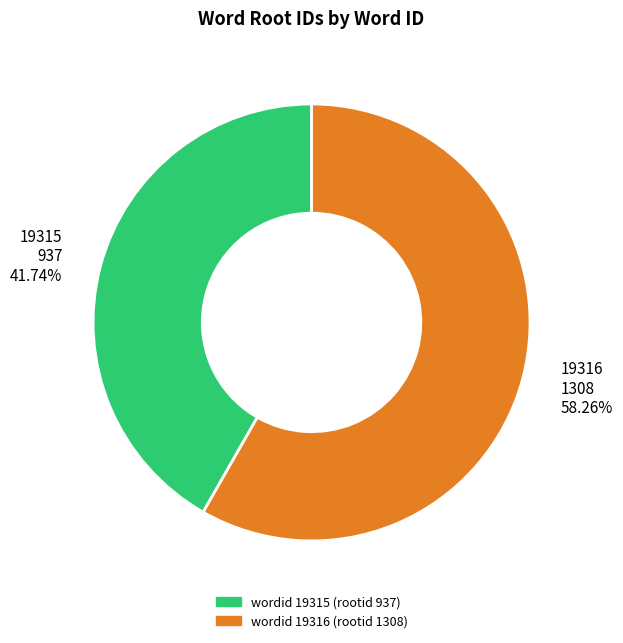

What is the smallest slice in the pie chart?

19315